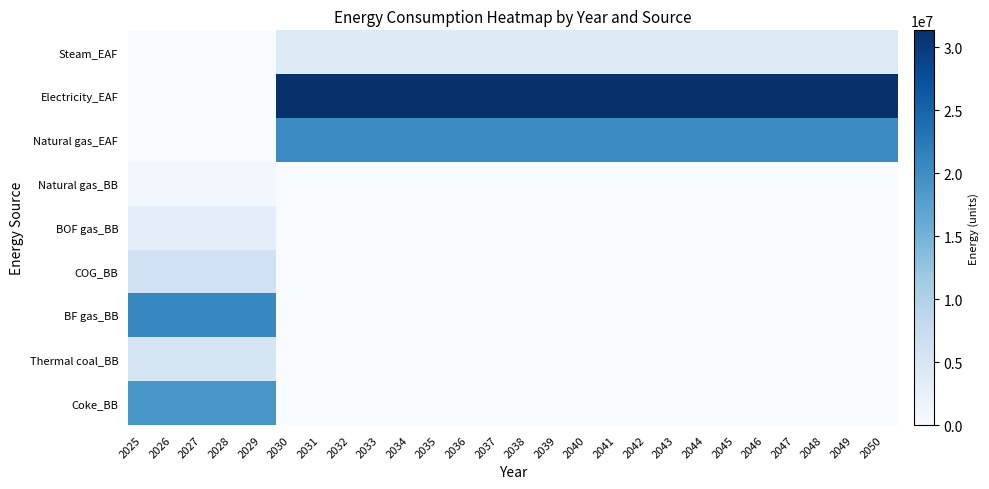

Between 2043 and 2032, which is larger?

2043